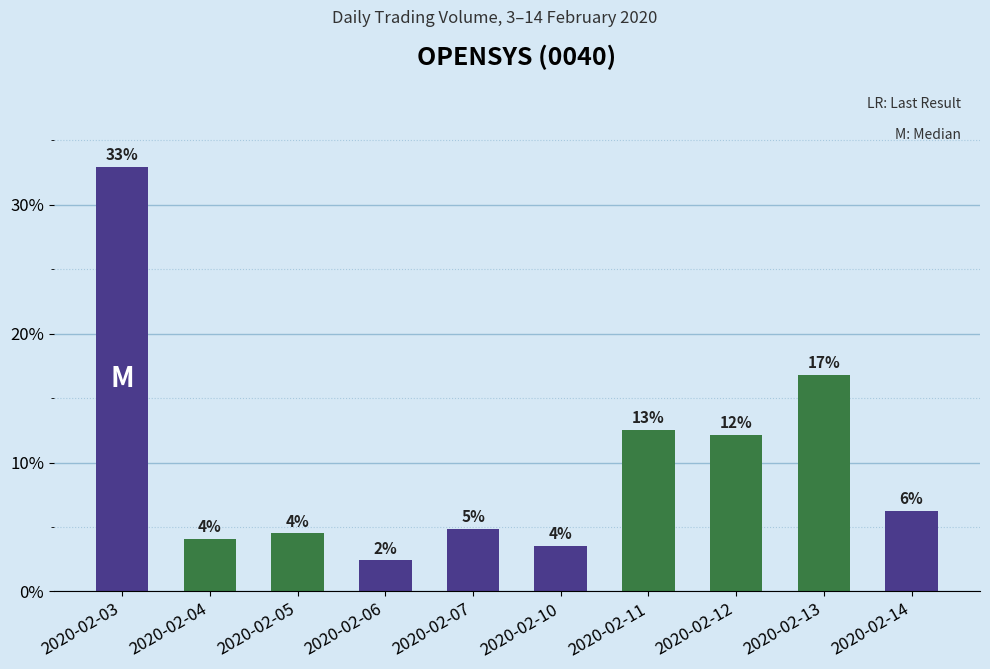

List the labels in order of value, smallest first.

2020-02-06, 2020-02-10, 2020-02-04, 2020-02-05, 2020-02-07, 2020-02-14, 2020-02-12, 2020-02-11, 2020-02-13, 2020-02-03